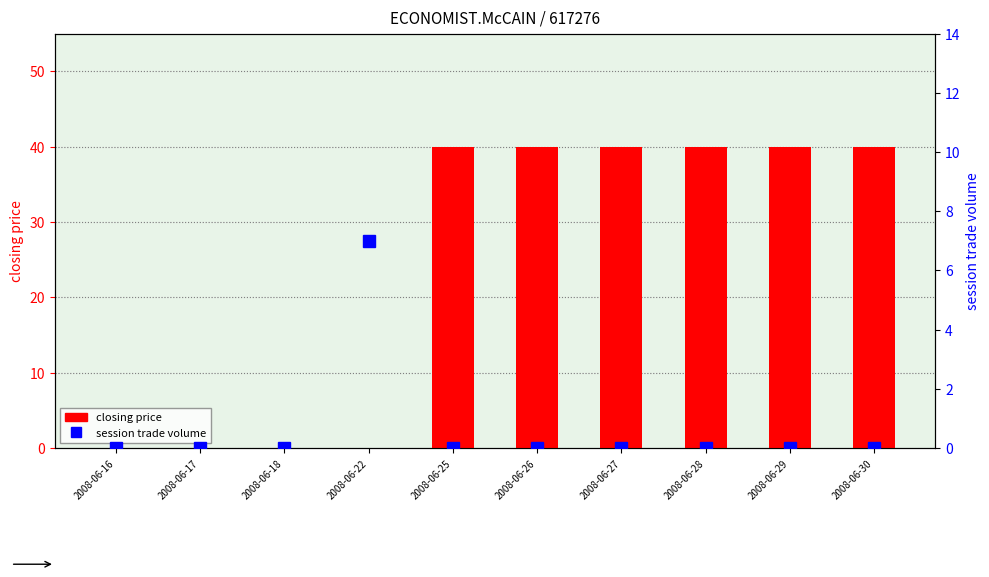

Is it true that closing price equals 40 at 2008-06-26?

True